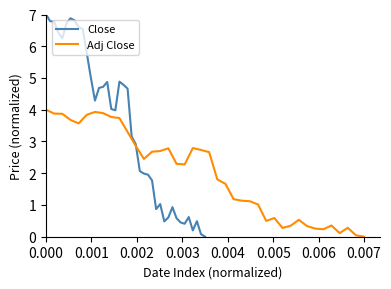

List the series in order of their overall mean, highest first.

Close, Adj Close